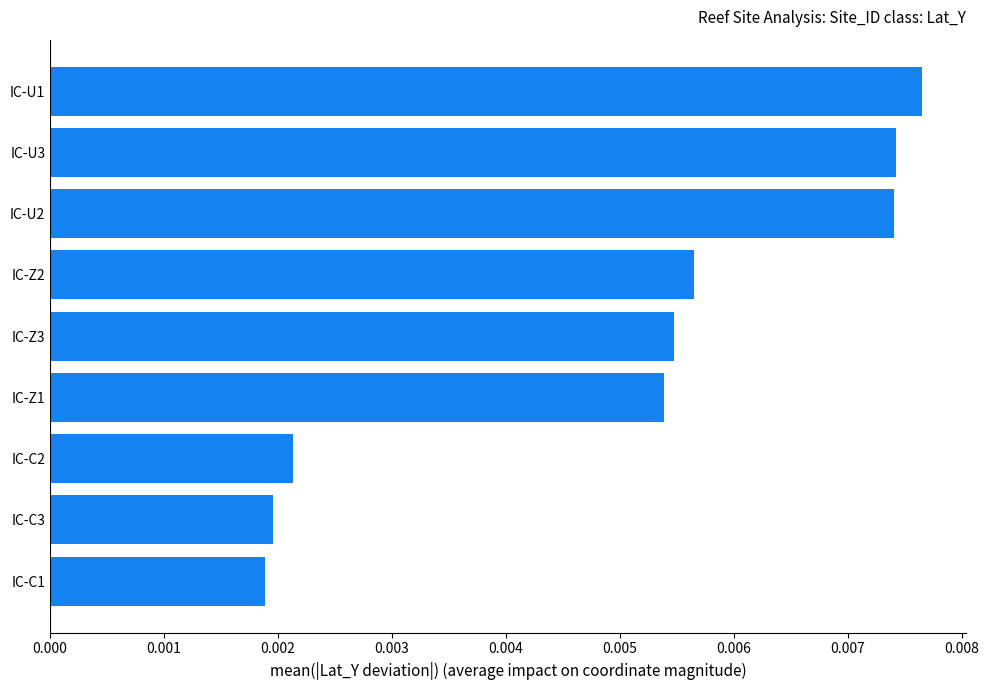

How many bars are there in total?

9